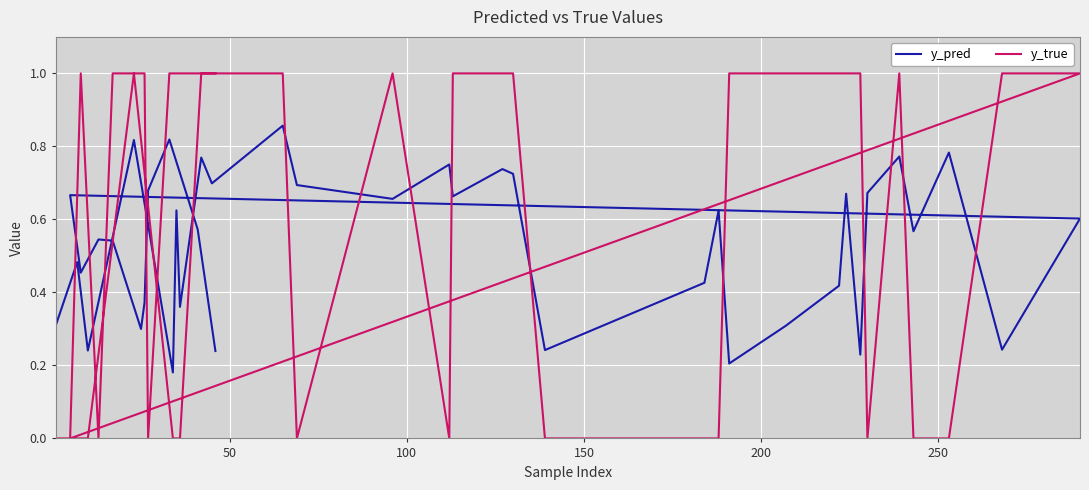

What are all the series names shown in the legend?

y_pred, y_true